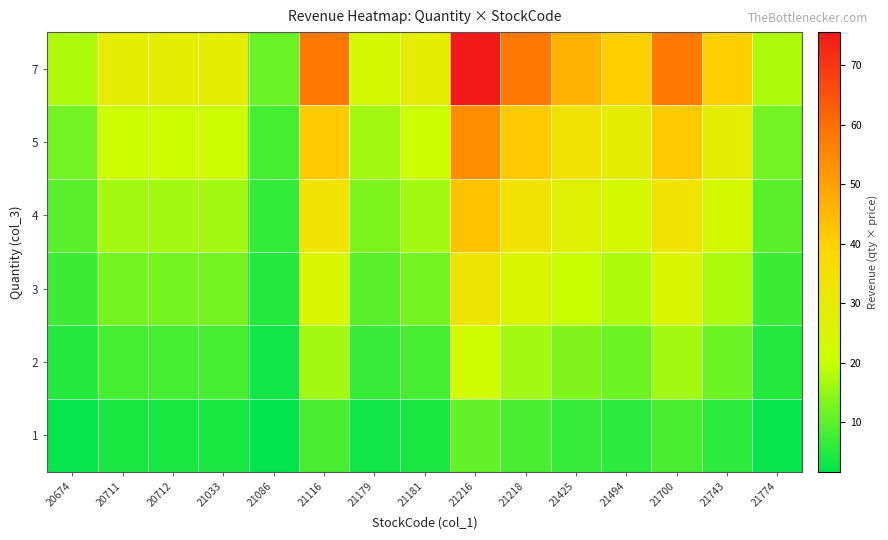

Which has a higher value, 21743 or 21116?

21116